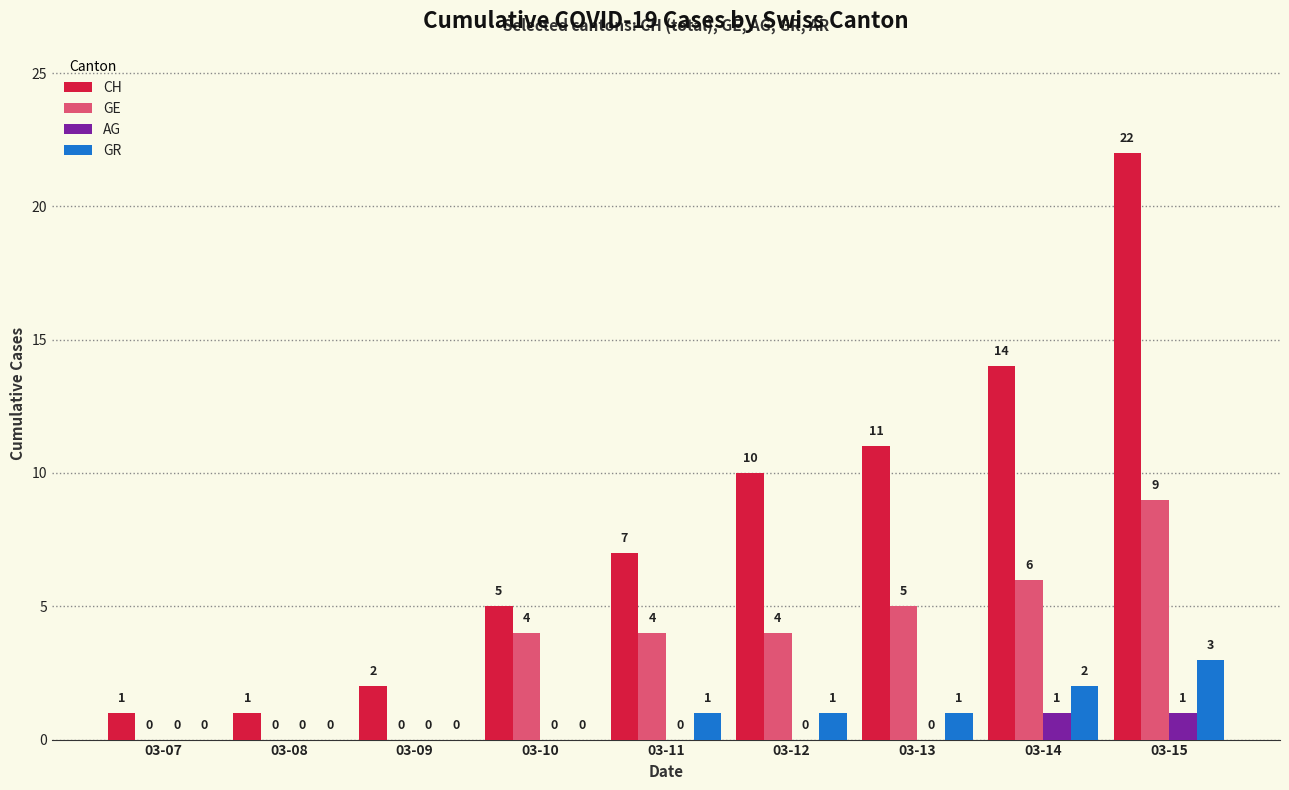

The value of GR at 03-15 is 3. True or false?

True